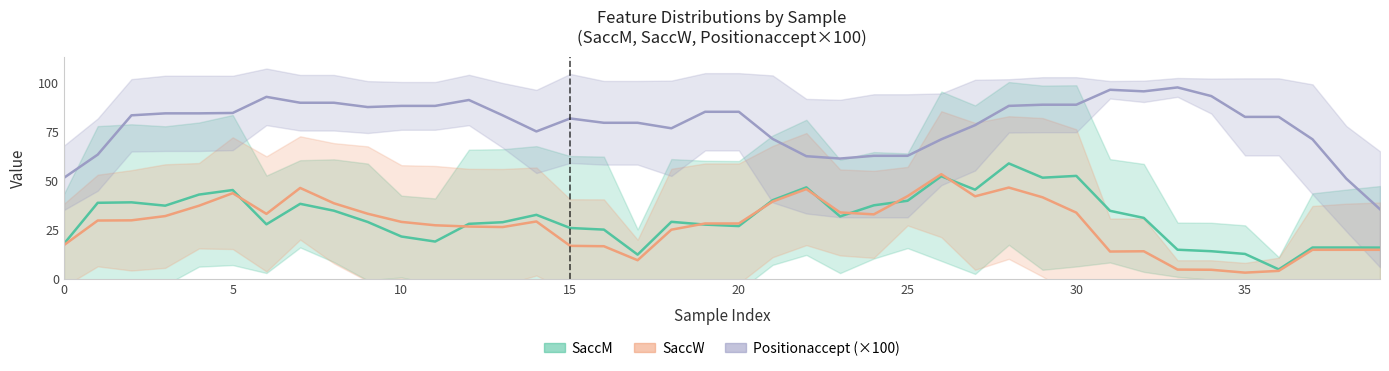

What is the minimum value shown in the chart?

3.3